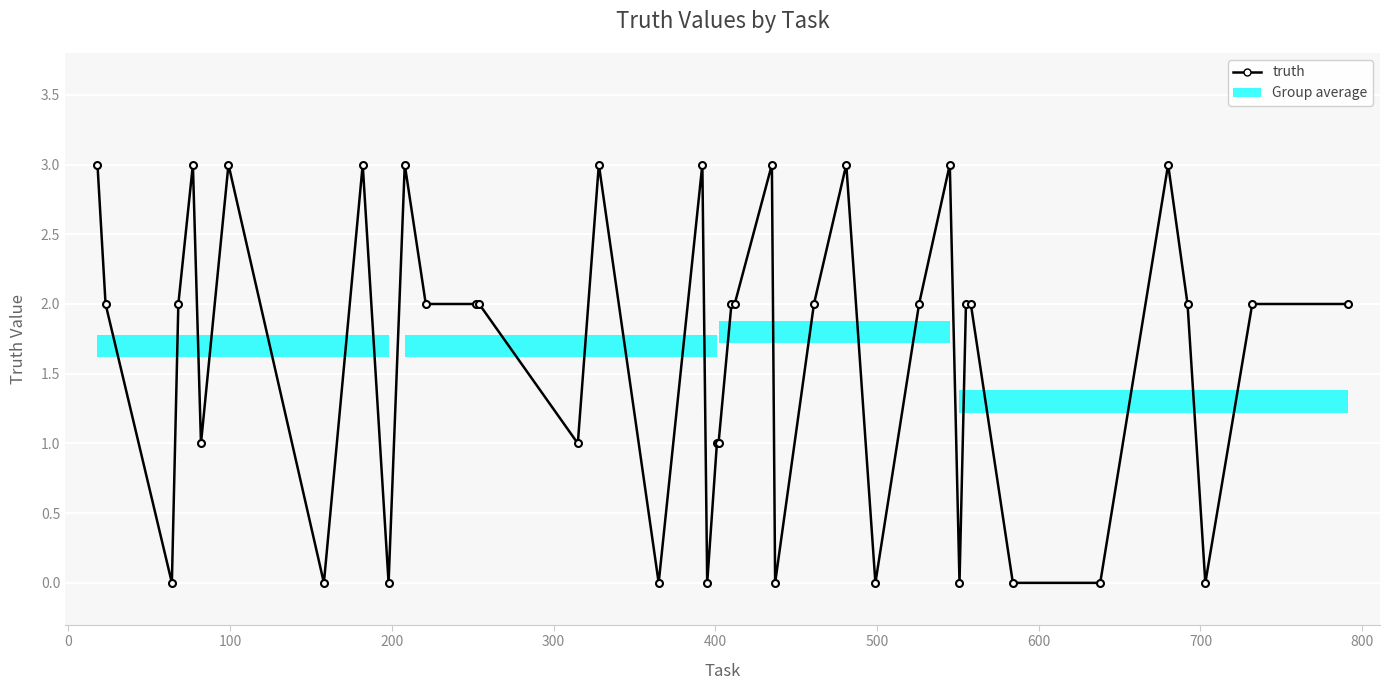

What is the maximum value shown in the chart?

3